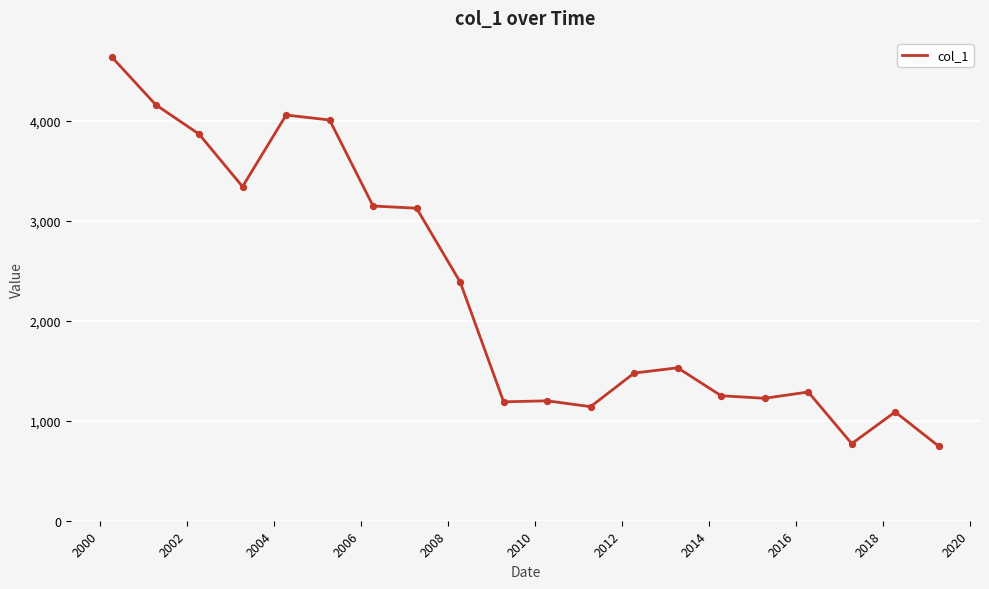

What is the greatest value displayed?

4632.5